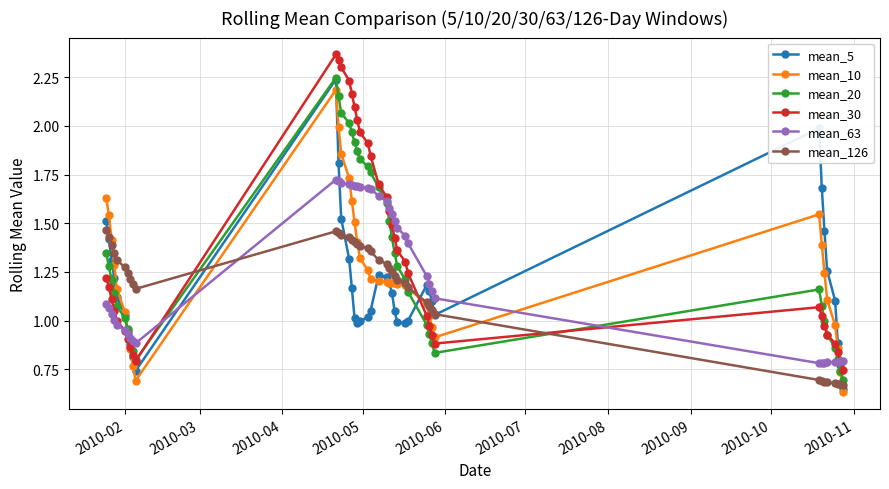

Which series has the widest spread of values?

mean_30